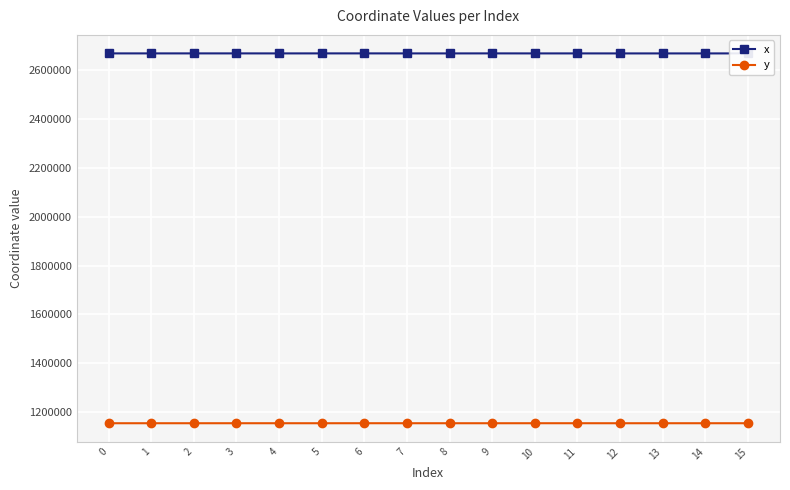

What is the difference between the maximum and minimum values in the x series?

148.7